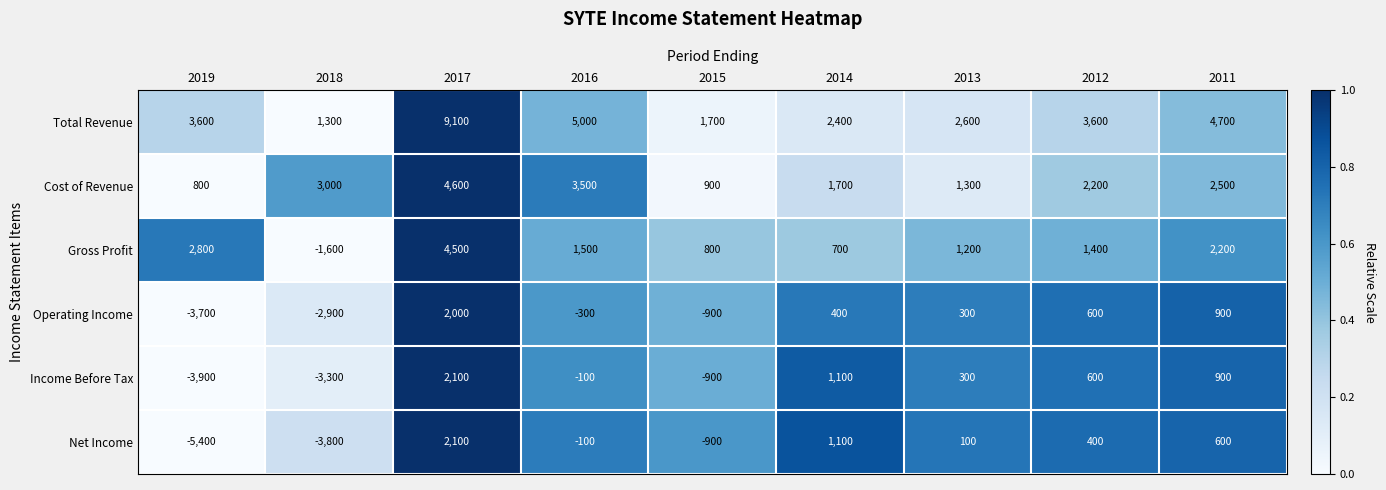

Count the number of categories in the chart.

9